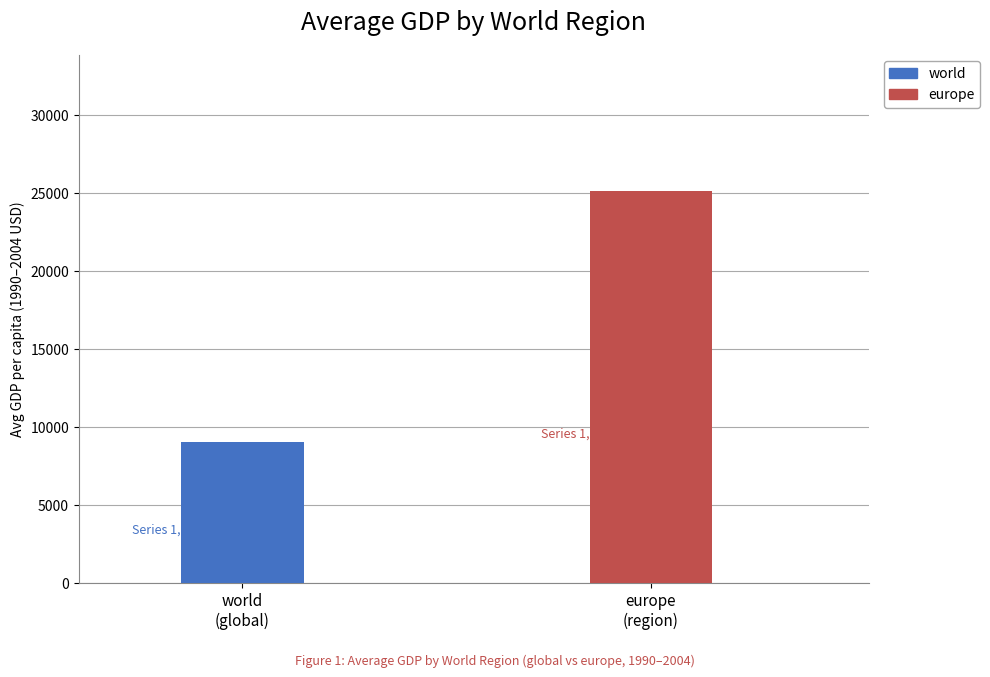

List the series in order of their overall mean, lowest first.

world, europe